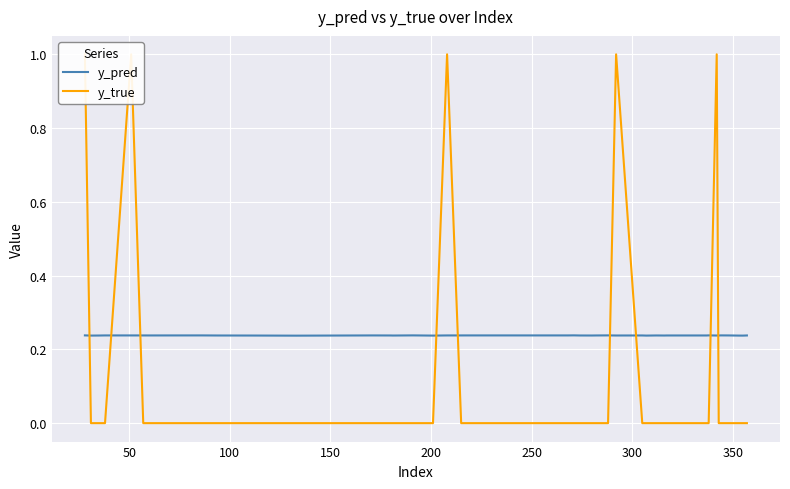

What is the lowest value of the y_pred series?

0.2